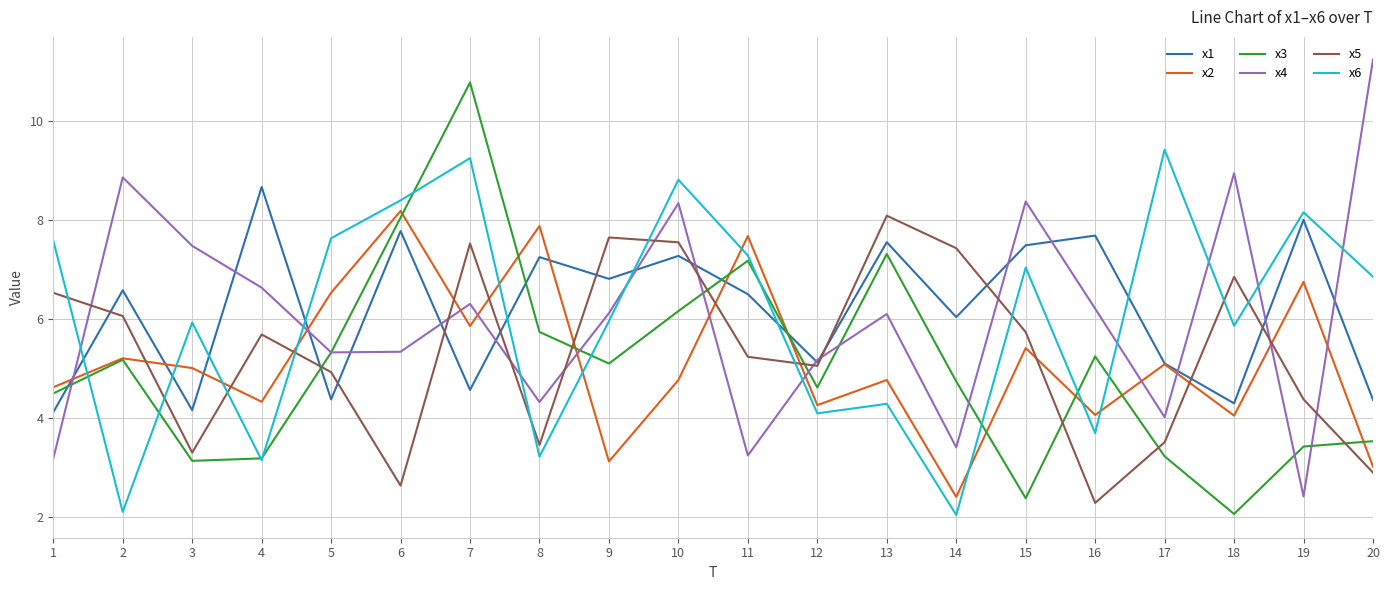

Which series has the largest total across all categories?

x1